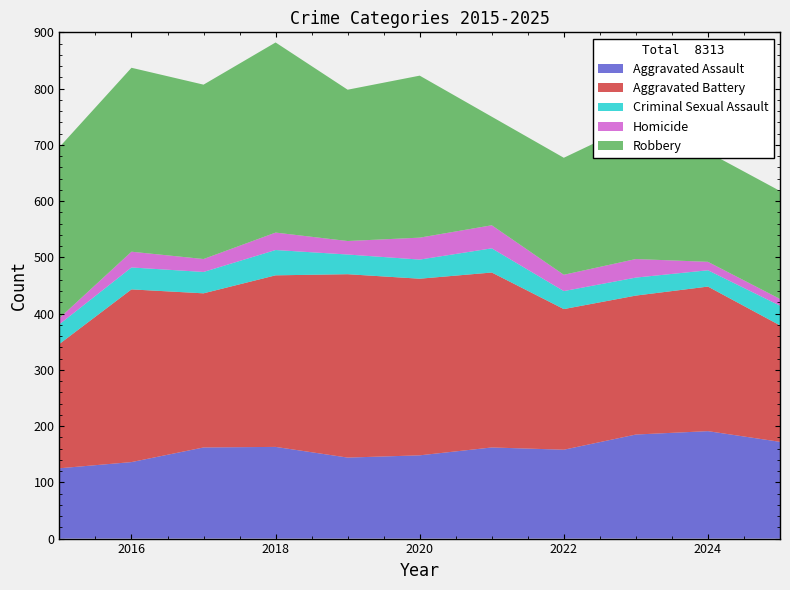

Reading left to right, what are all the values shown in this chart?

Aggravated Assault: 125	136	162	163	144	148	162	158	185	191	172
Aggravated Battery: 221	307	274	305	326	314	311	250	247	257	207
Criminal Sexual Assault: 35	39	38	45	35	34	43	32	32	29	35
Homicide: 11	28	23	31	24	39	41	29	33	15	12
Robbery: 304	327	310	338	269	288	193	208	241	195	192